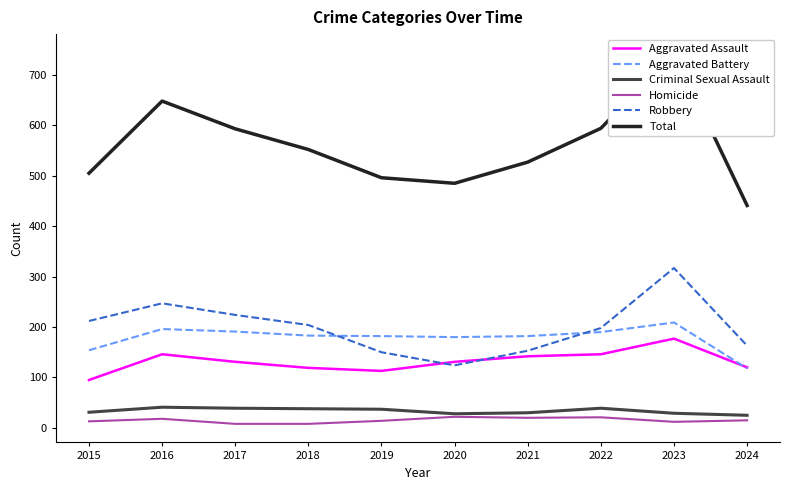

How many distinct data groups are displayed?

6